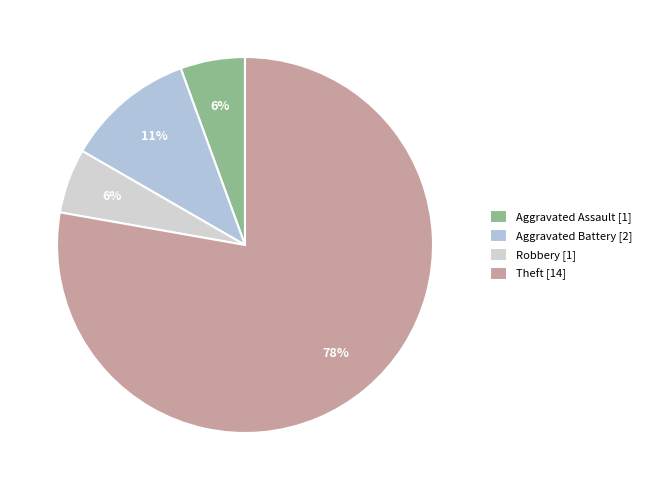

Which category has the smallest portion of the pie?

Aggravated Assault